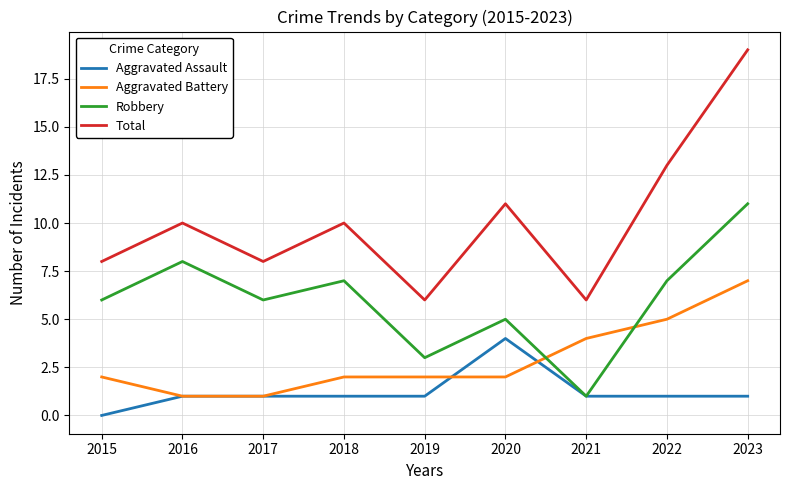

What is the sum of the Total values at 2017 and 2015?

16